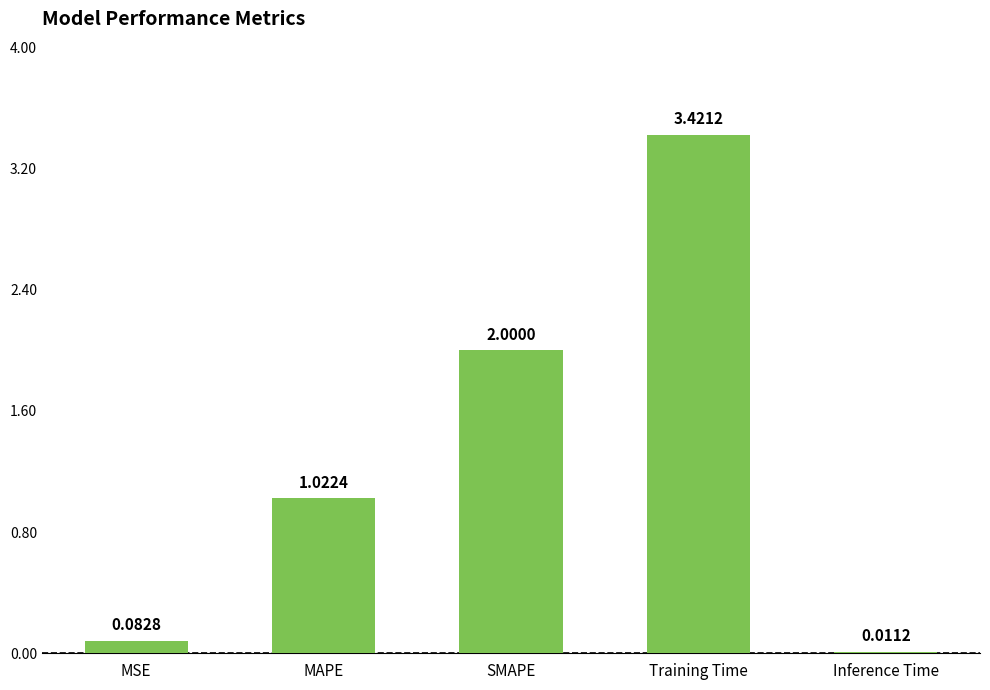

Read the value at SMAPE.

2.0